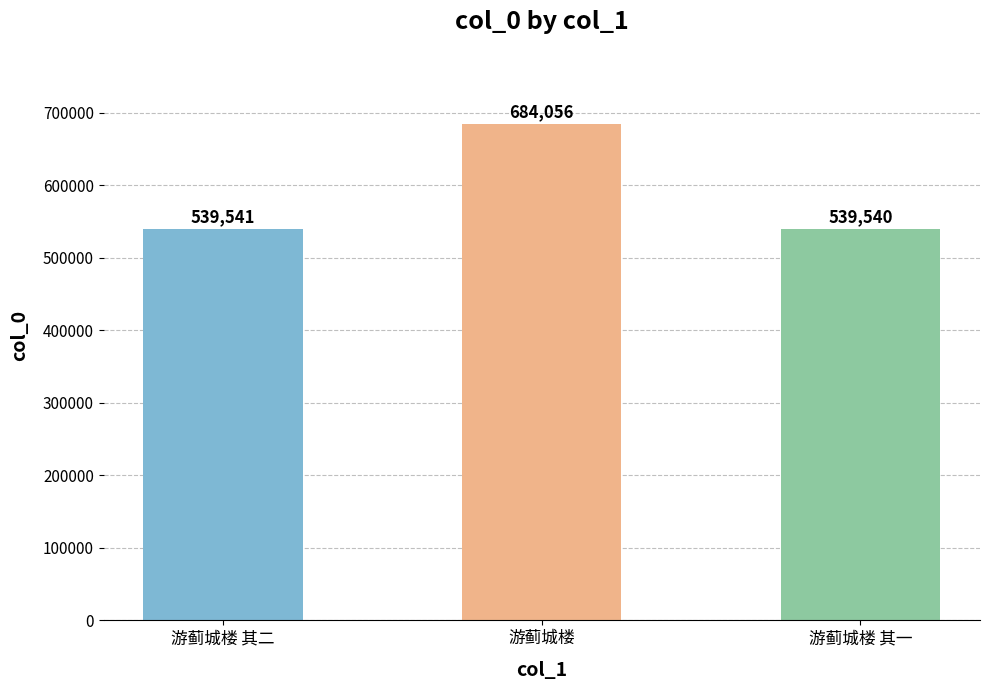

Which category has the lowest value across all series?

游蓟城楼 其一